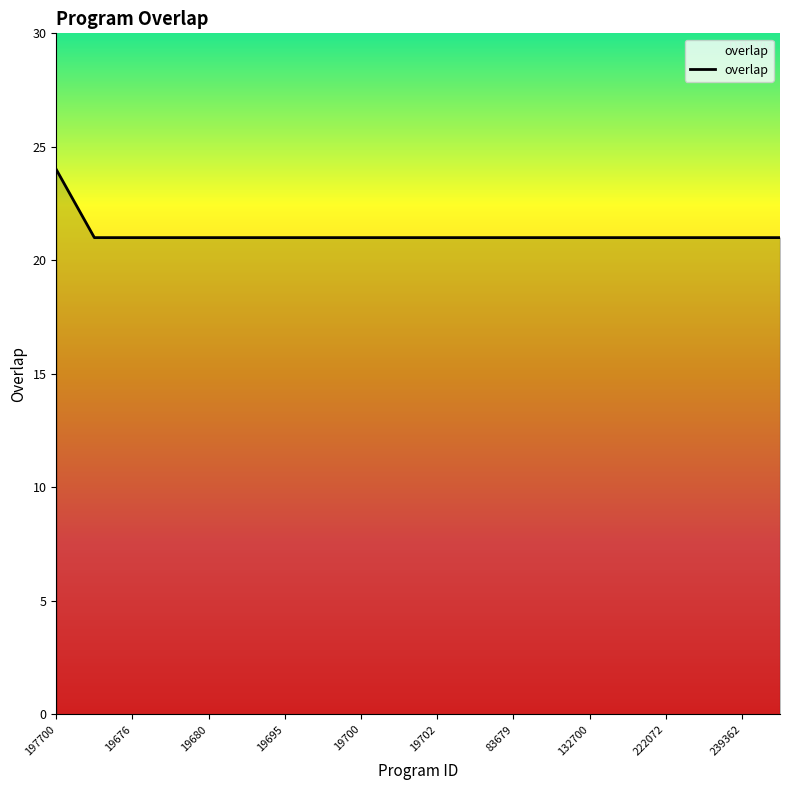

What is the maximum value shown in the chart?

24